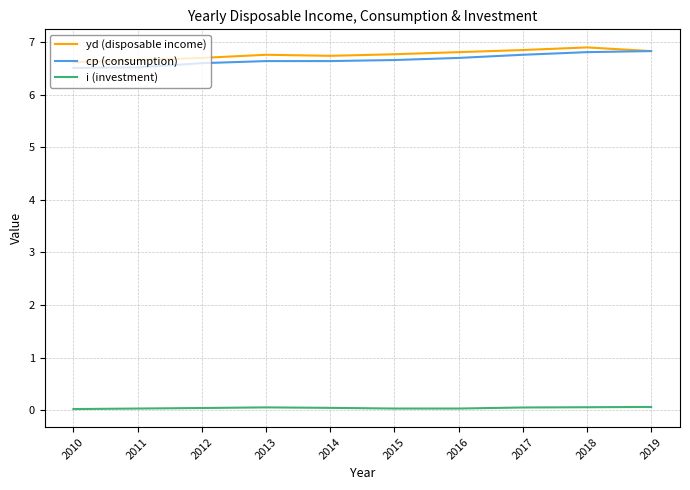

What are all the series names shown in the legend?

yd (disposable income), cp (consumption), i (investment)